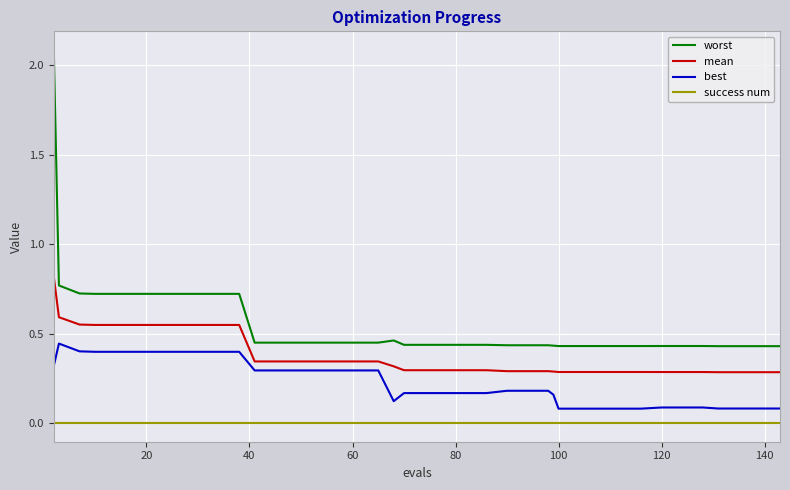

What is the greatest value displayed?

2.1